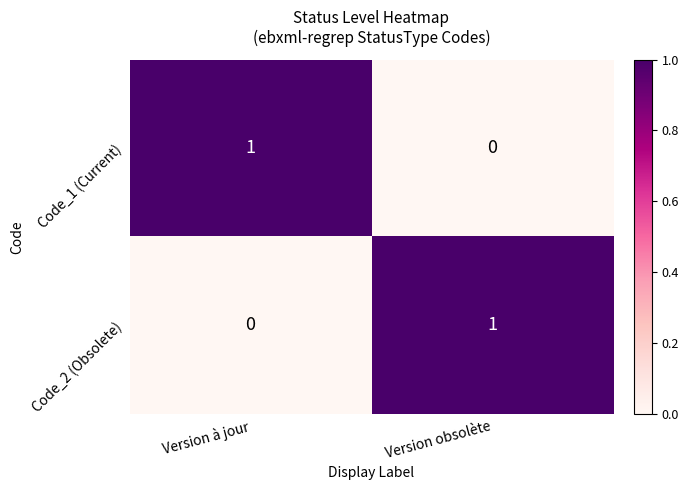

How many data points does each series have?

2